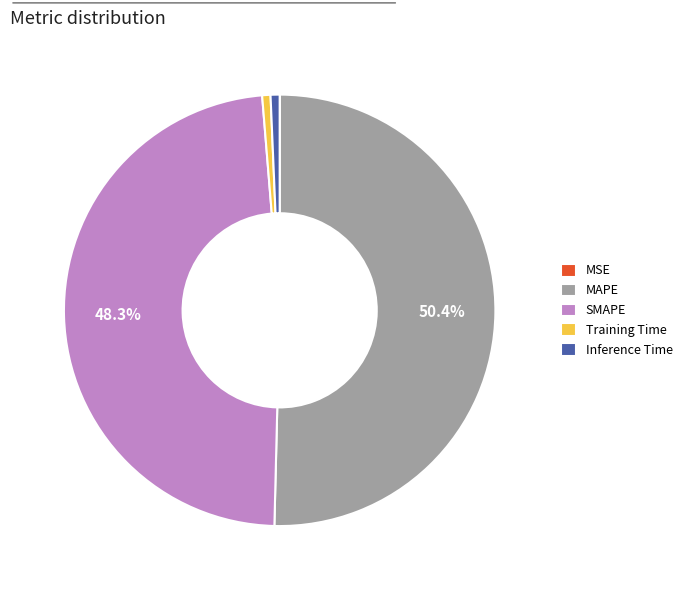

Which category accounts for the majority?

MAPE